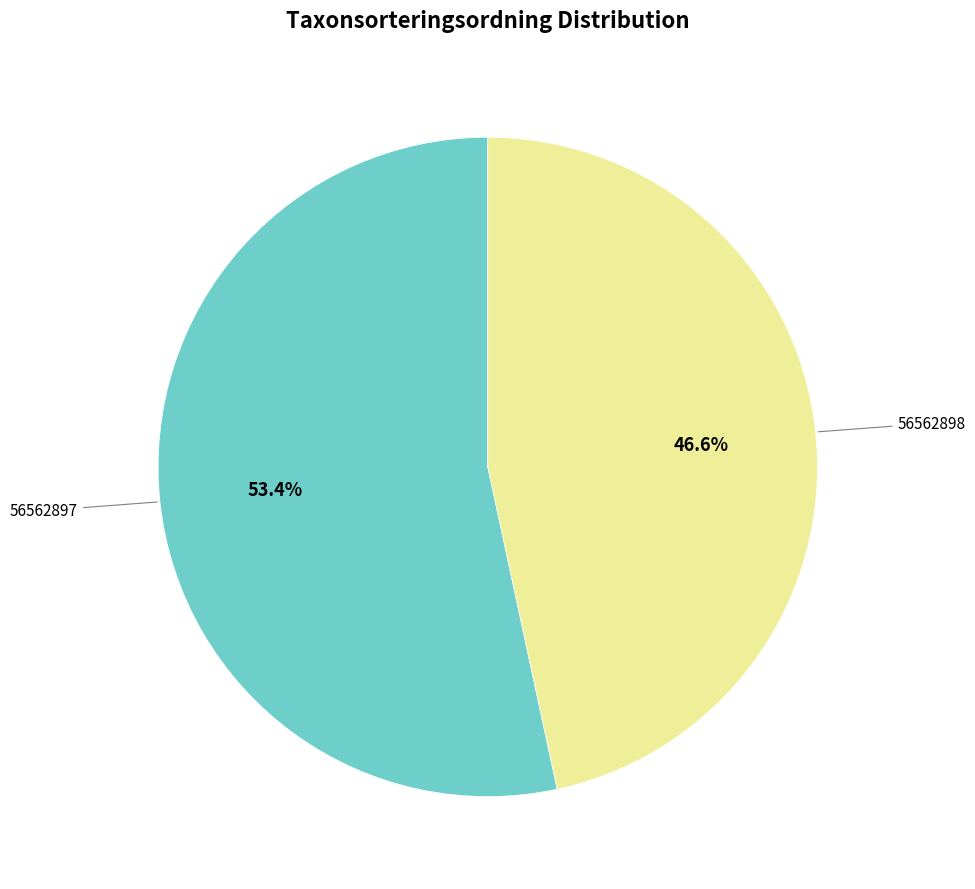

Count the number of slices in the pie.

2